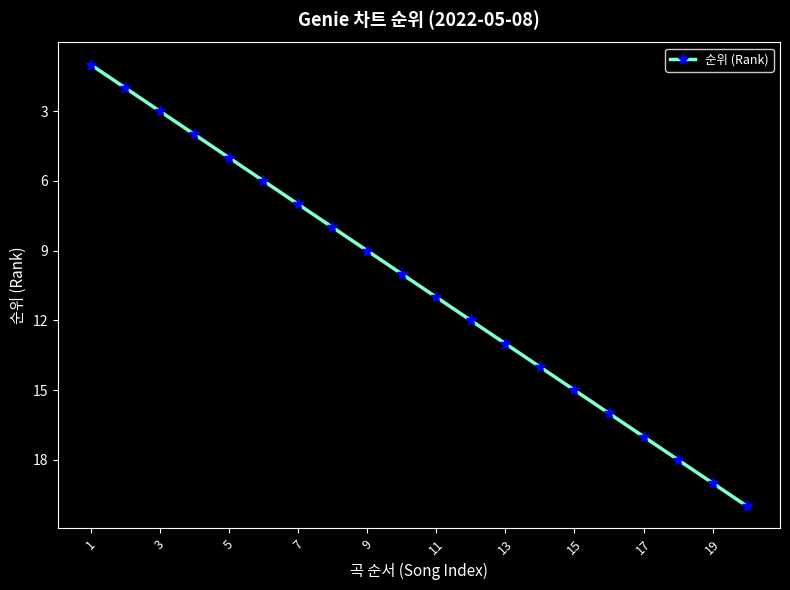

What is the difference between the maximum and minimum values?

19